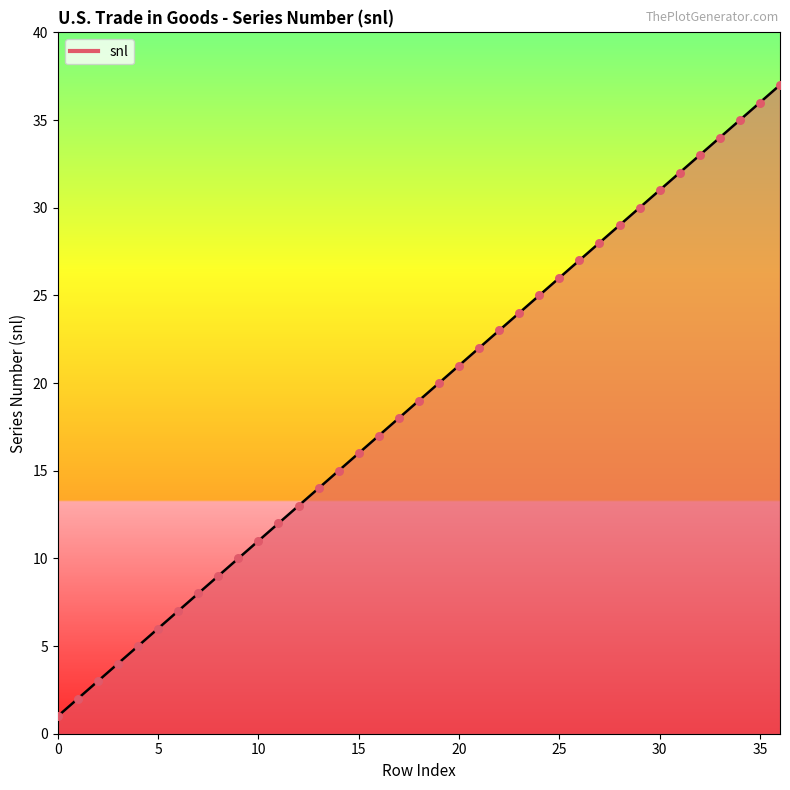

What is the greatest value displayed?

37